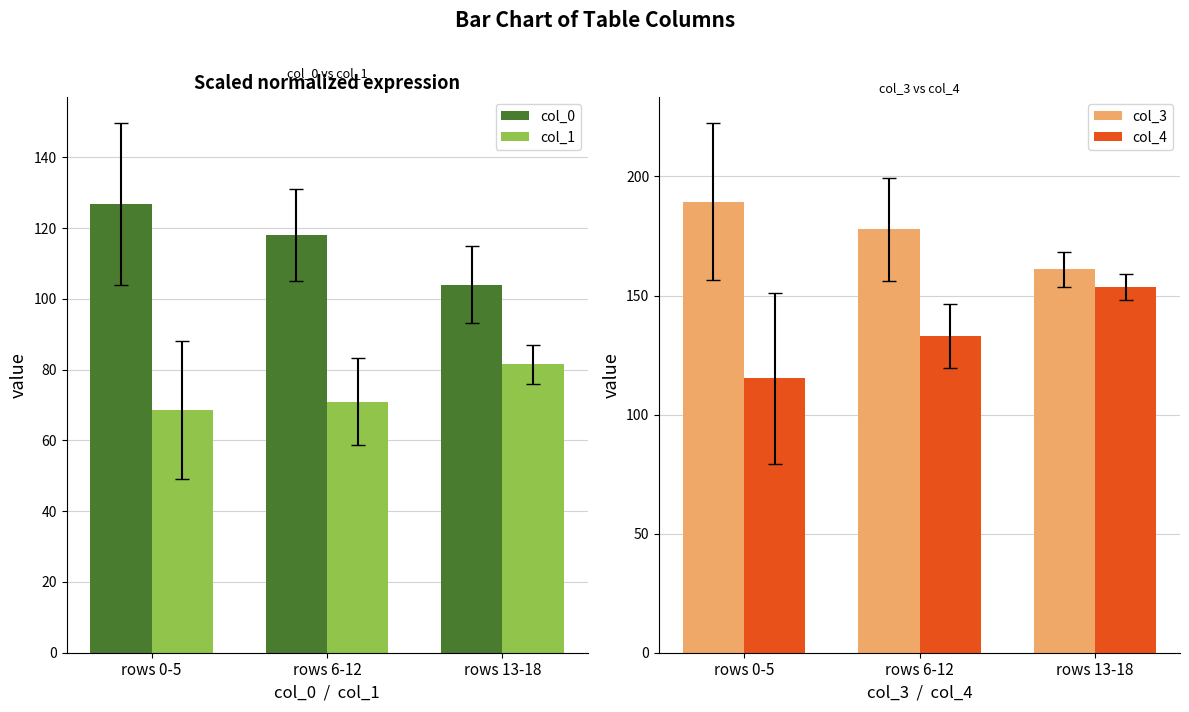

What is the sum of the col_1 values at rows 13-18 and rows 0-5?

150.2